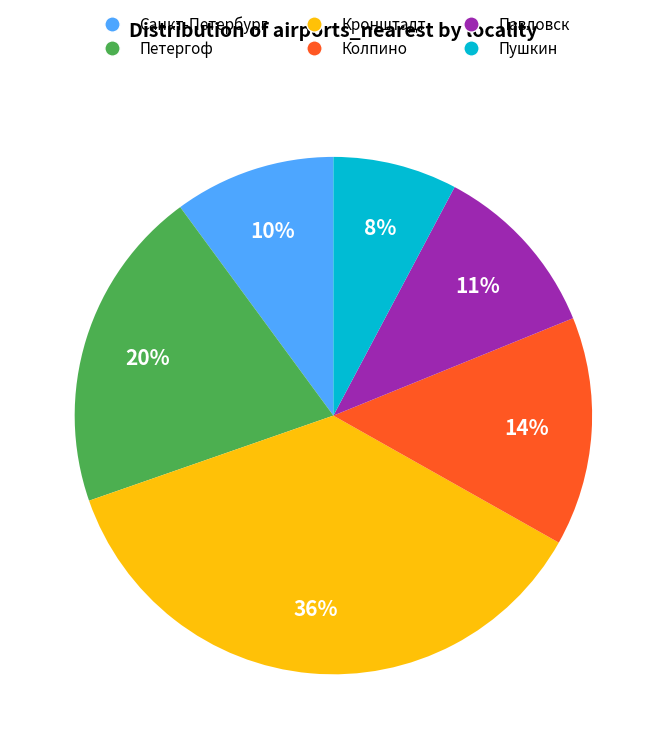

To the nearest percent, what is the average slice percentage?

17%